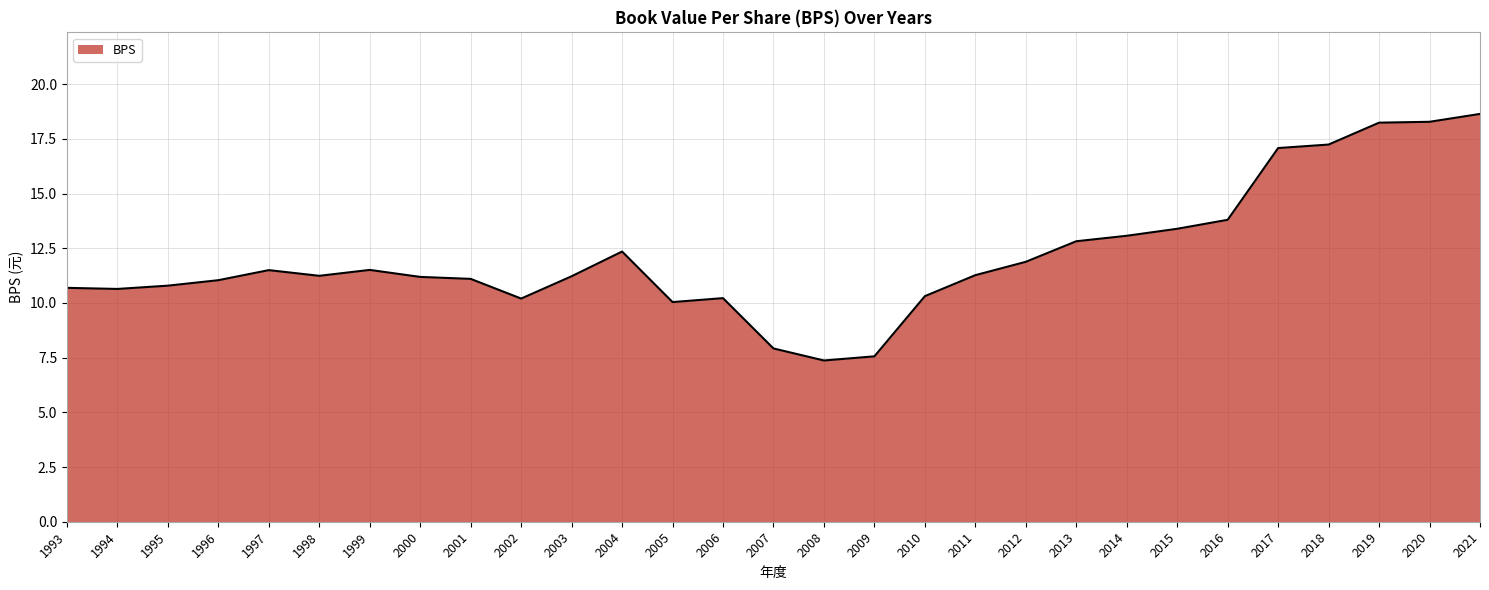

What value does the data have at 2010?

10.3